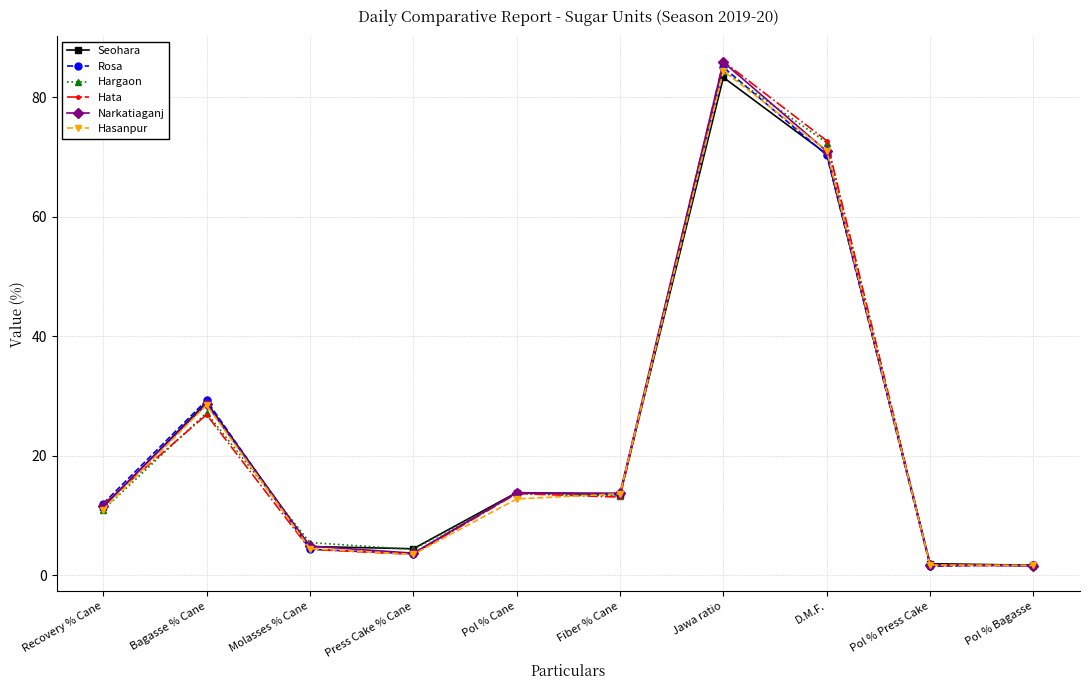

The Hasanpur series shows 13.6 at Fiber % Cane. True or false?

True